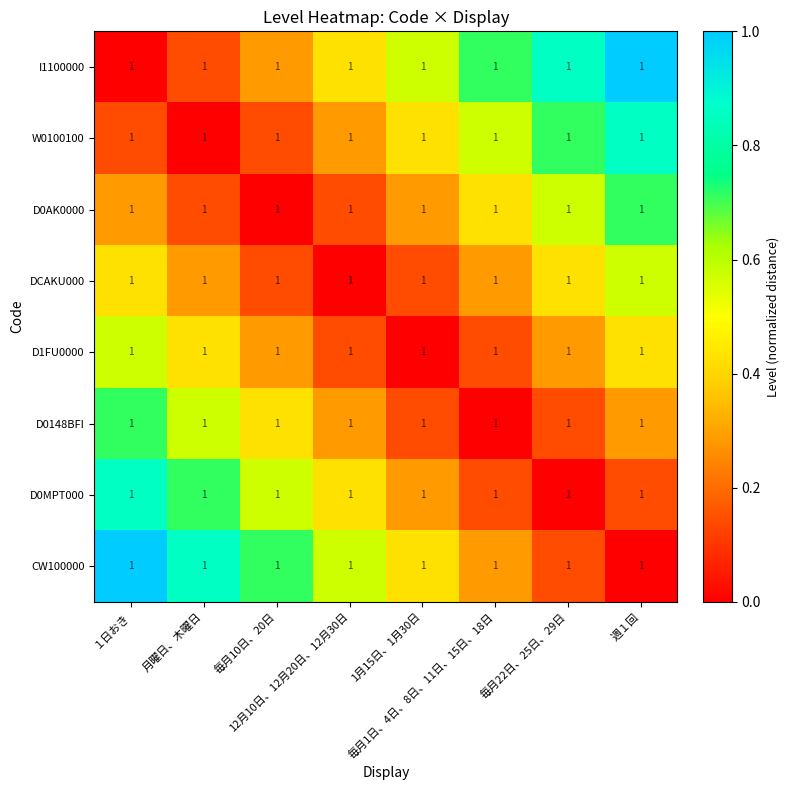

Rank the series at 1月15日、1月30日 from highest to lowest value.

I1100000, W0100100, CW100000, D0AK0000, D0MPT000, DCAKU000, D0148BFI, D1FU0000